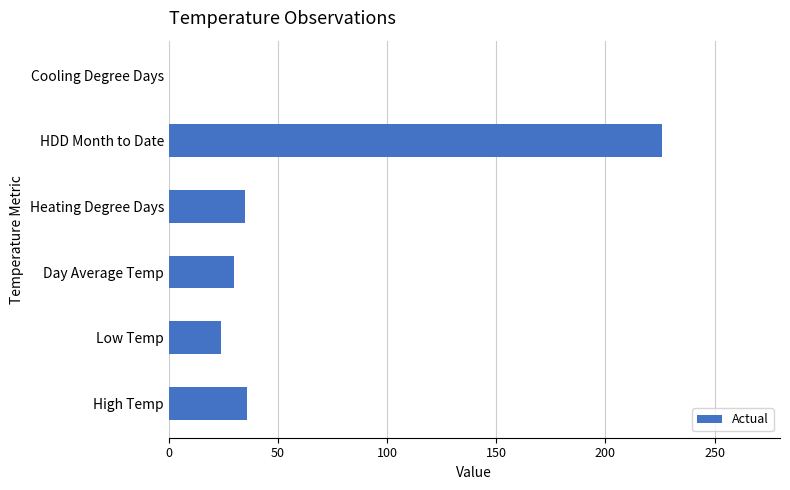

How many series are shown in this chart?

1